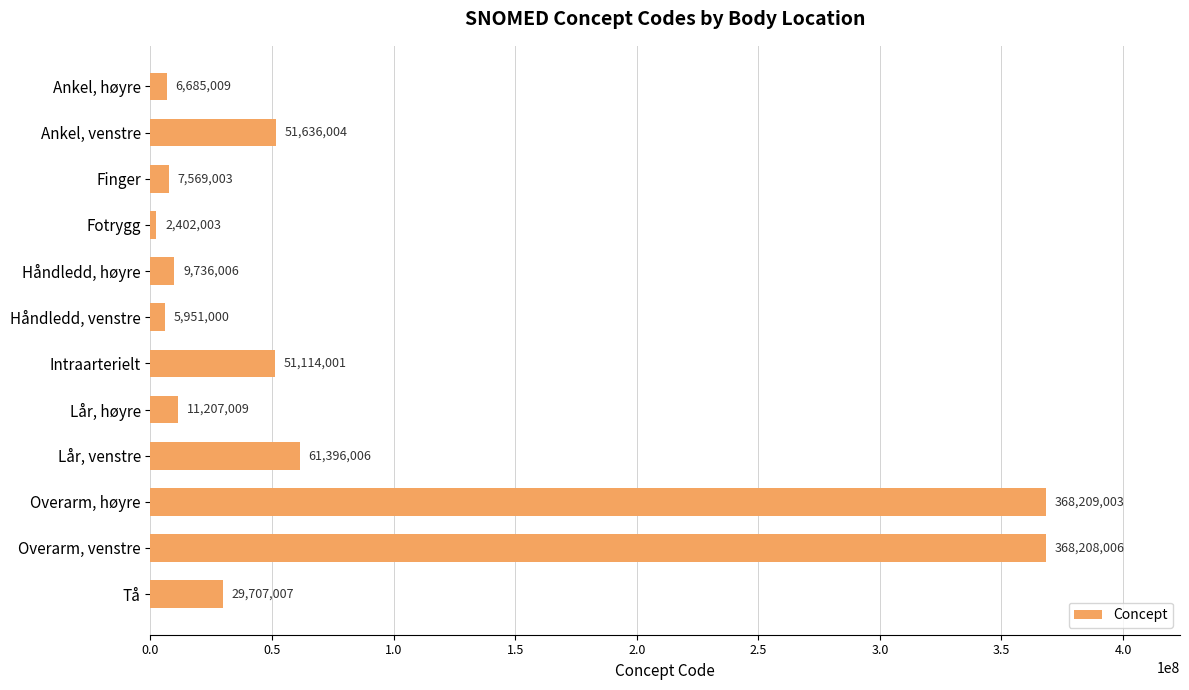

Where is the data nearest to the value 185305503?

Lår, venstre